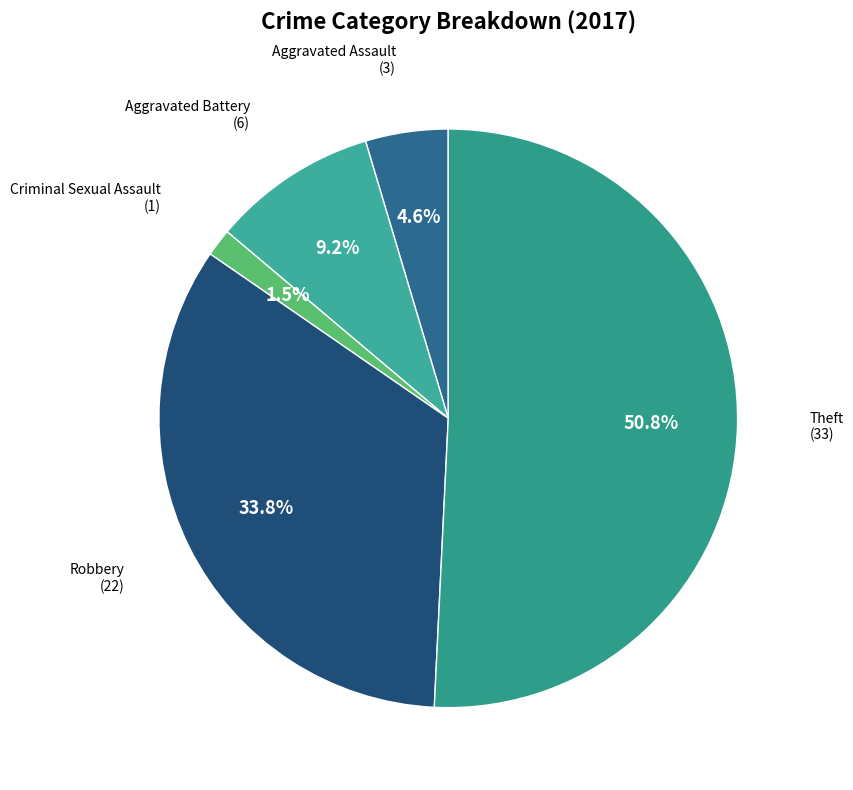

Is Aggravated Assault the majority of the pie?

No